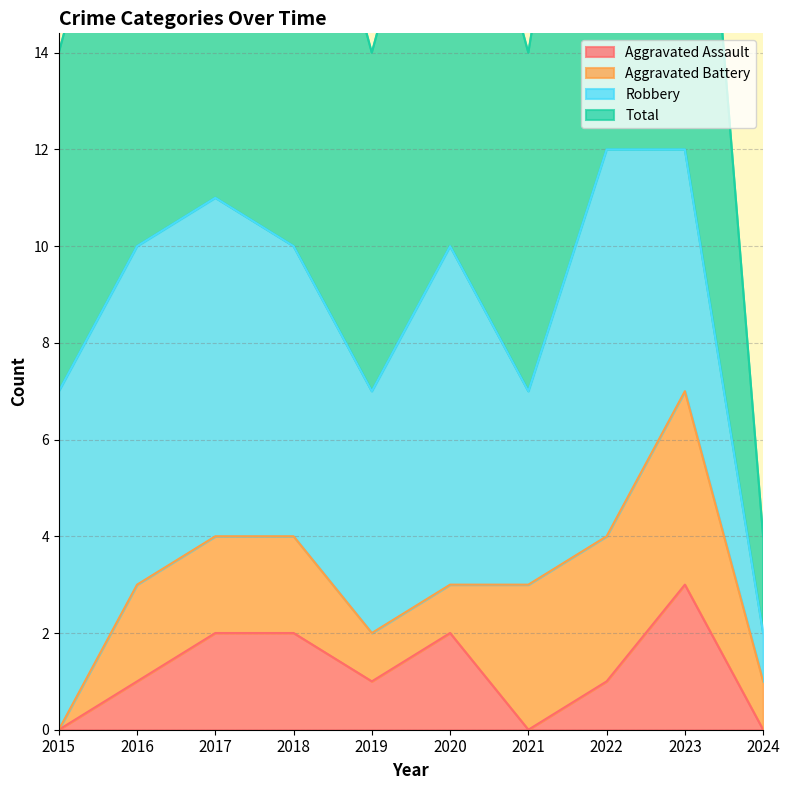

The Aggravated Assault series shows 2 at 2024. True or false?

False